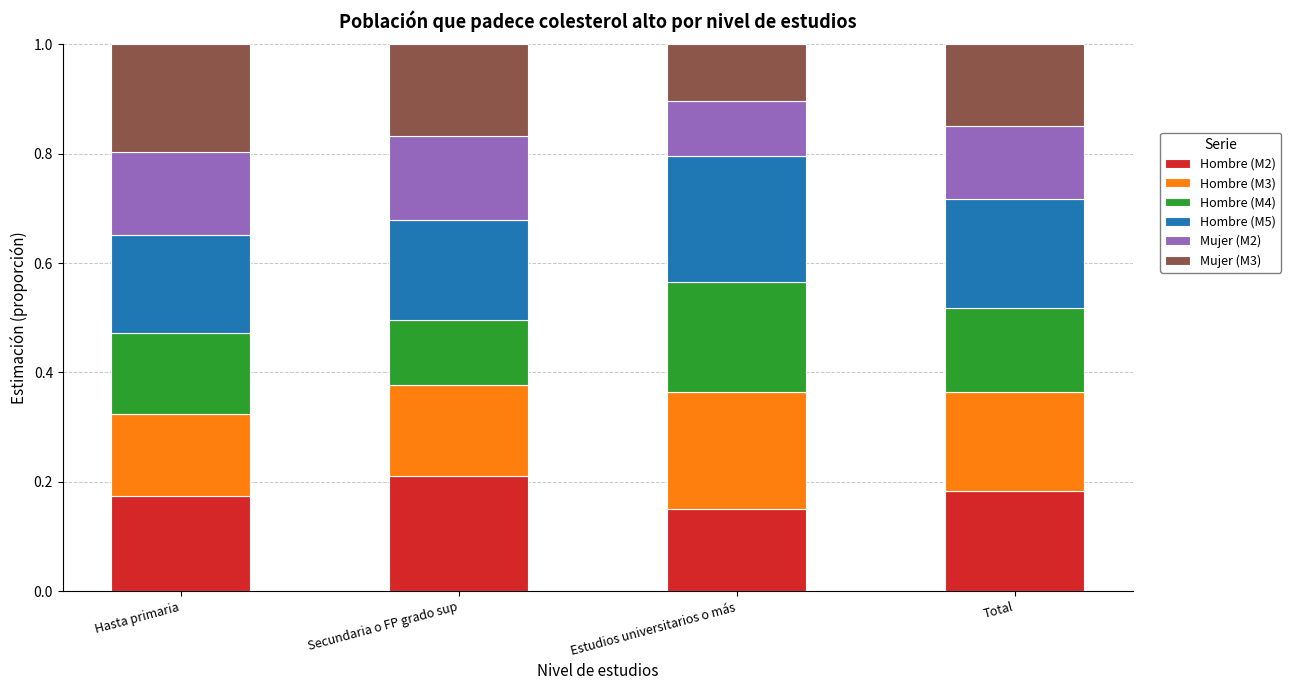

What is the total value across all series at Hasta primaria?

1.0